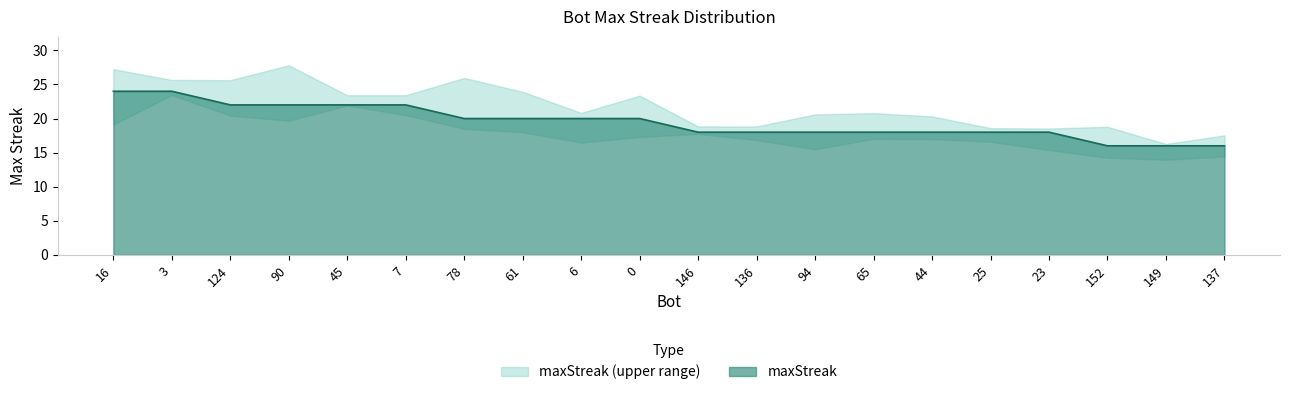

True or false: the data shows 29 at 23.

False